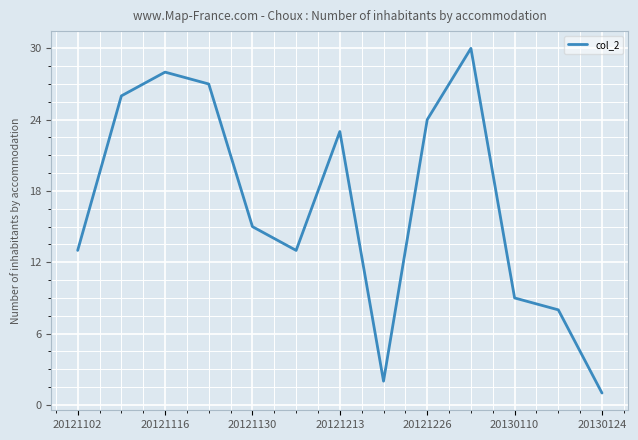

How many categories are shown in the chart?

13